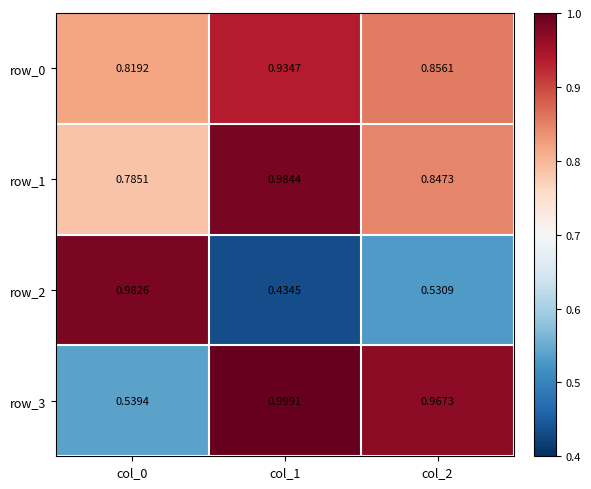

What is the difference between the maximum and minimum values in the row_0 series?

0.1